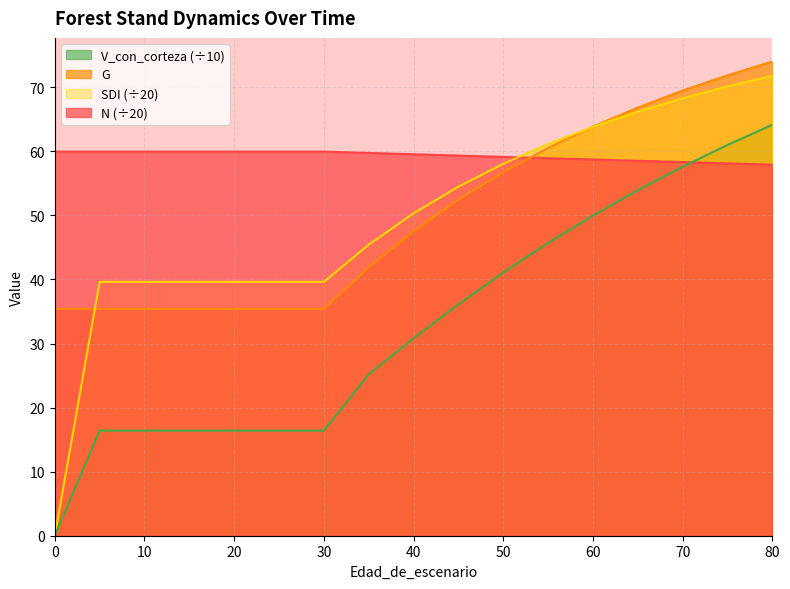

Rank the series by their maximum value, from highest to lowest.

G, SDI (÷20), V_con_corteza (÷10), N (÷20)